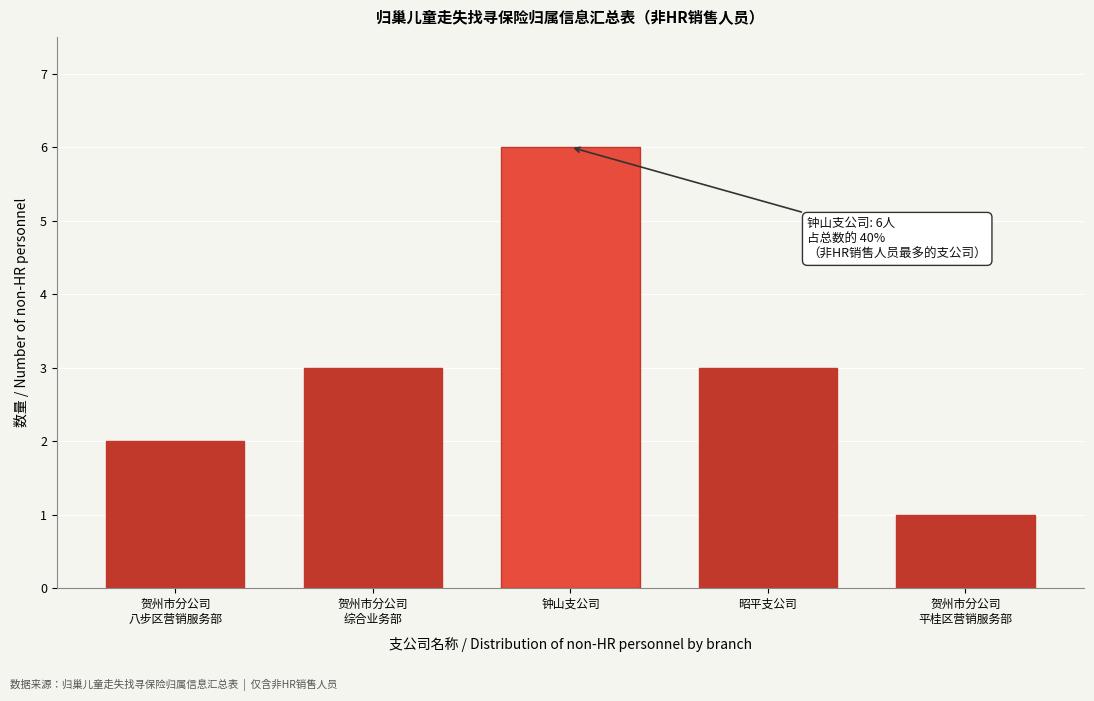

Reading right to left, extract all data points from this chart.

1	3	6	3	2